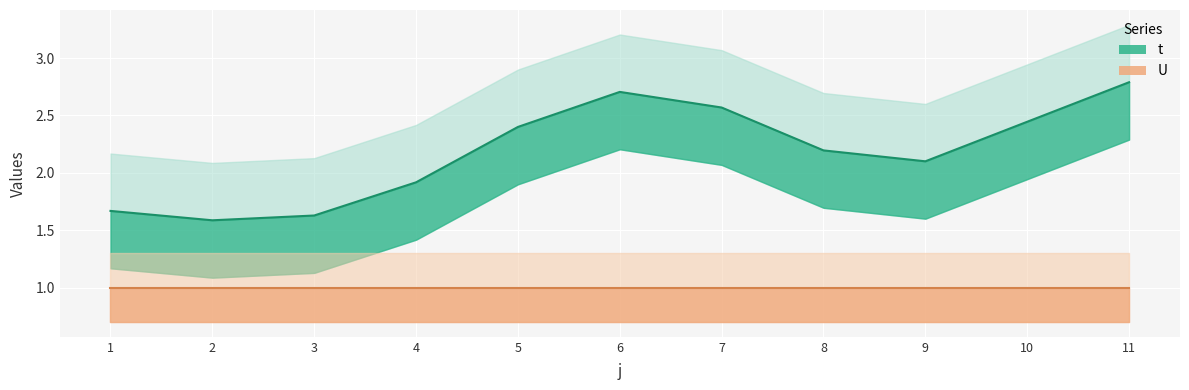

List the labels in order of U value, smallest first.

1, 2, 3, 4, 5, 6, 7, 8, 9, 10, 11